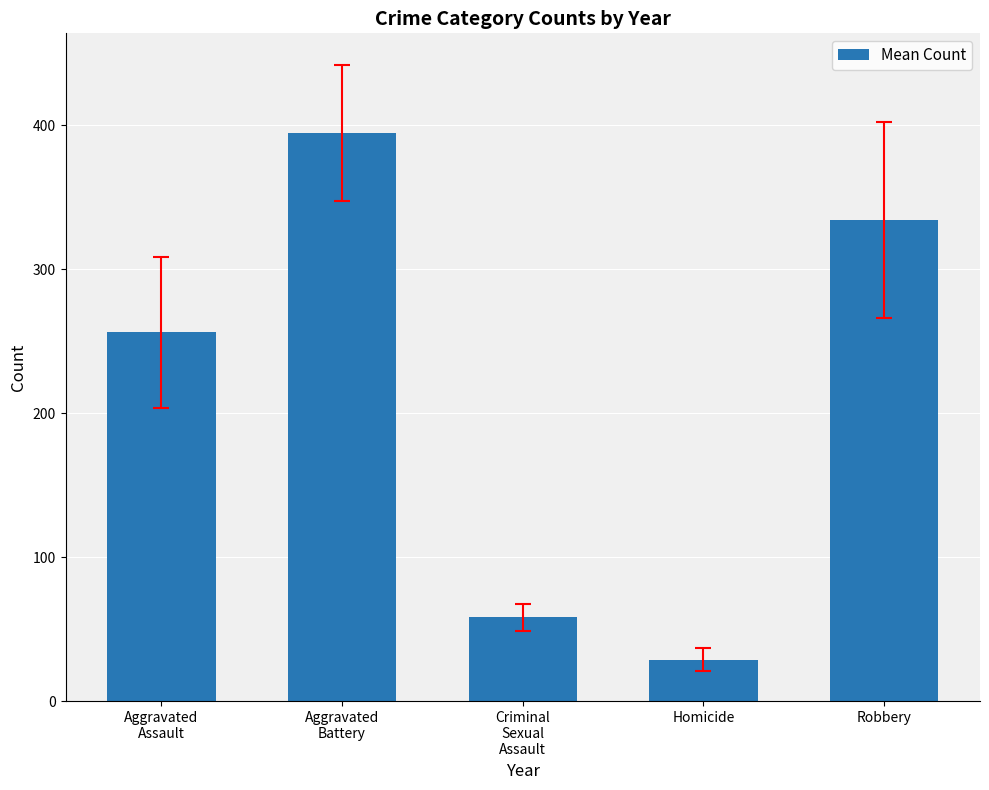

Reading left to right, transcribe all the data shown in this chart.

256.1	394.3	58.4	29.0	334.2